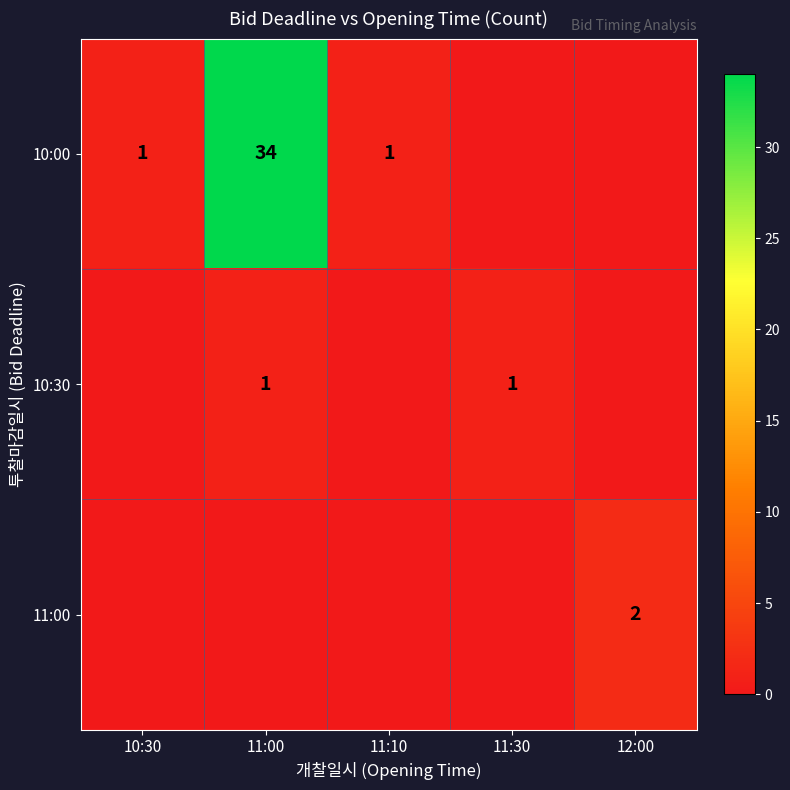

What is the greatest value displayed?

34